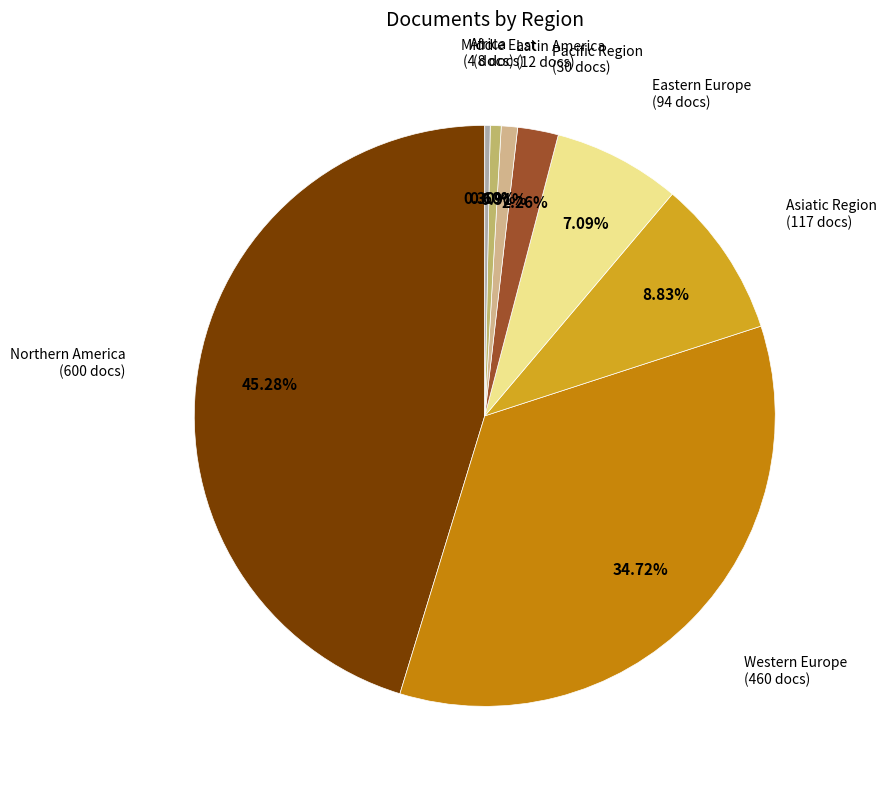

How many segments does this pie chart have?

8